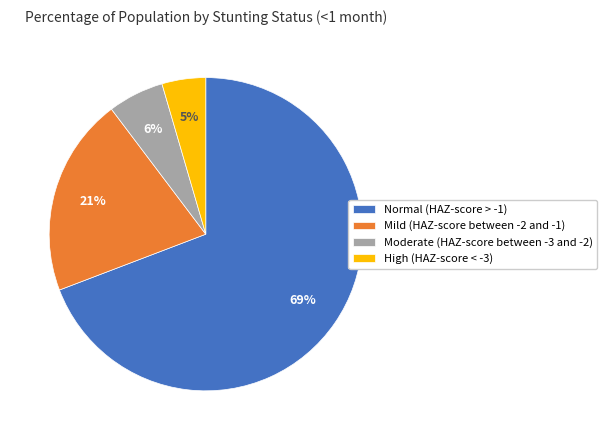

To the nearest percent, what is the average slice percentage?

25%